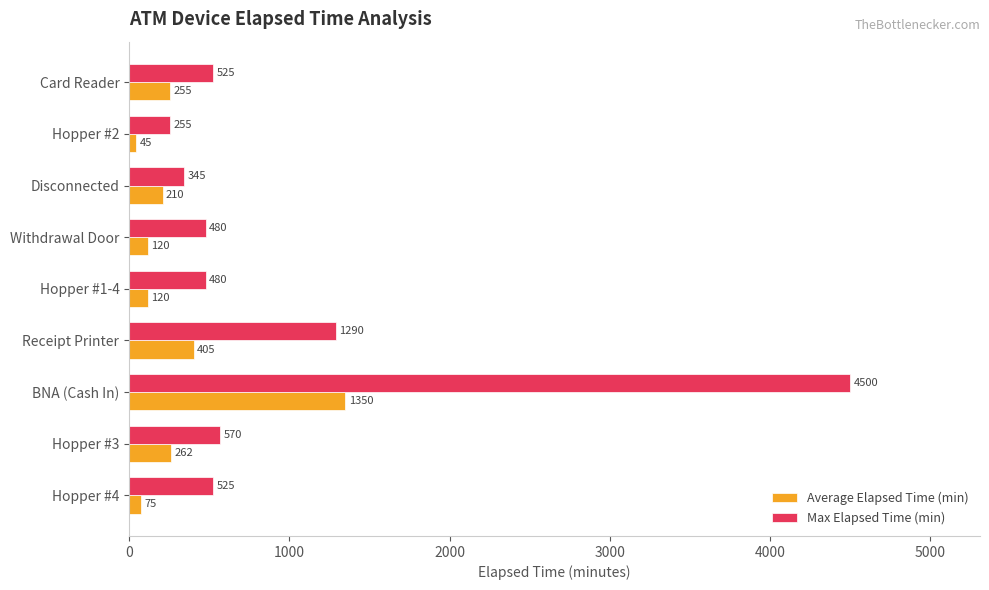

What is the highest value of the Average Elapsed Time (min) series?

1350